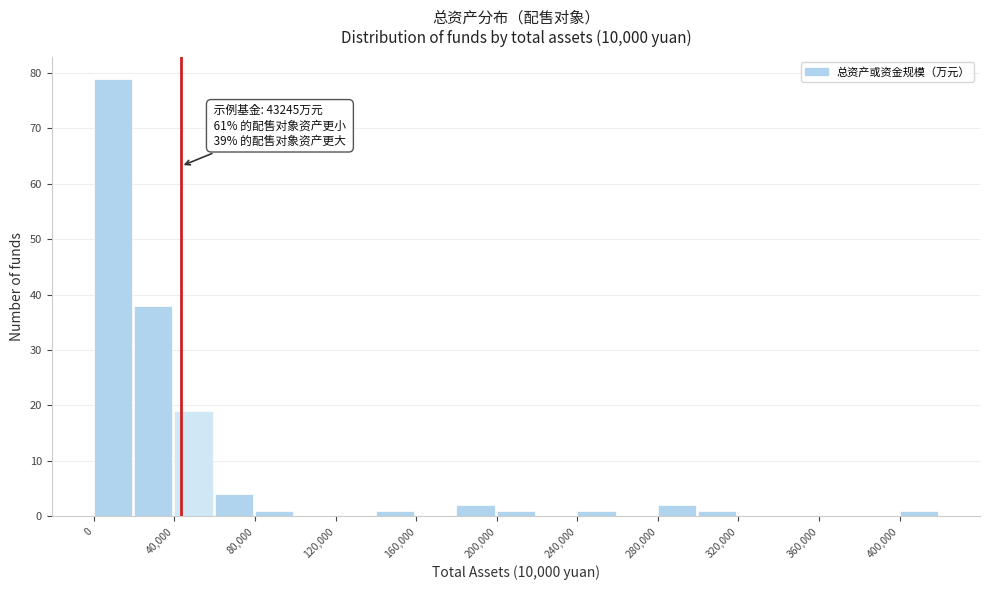

Which range on the x-axis has the tallest bar?

0 to 20000